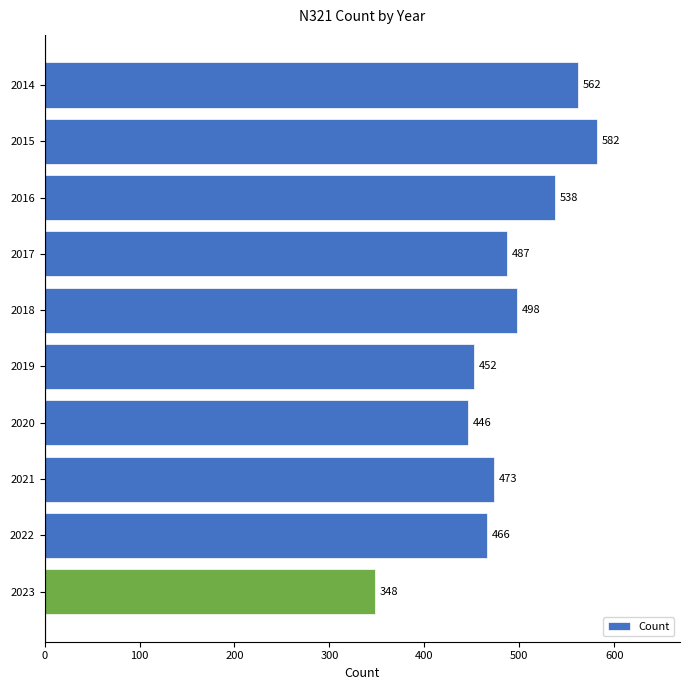

Rank the categories by value from lowest to highest.

2023, 2020, 2019, 2022, 2021, 2017, 2018, 2016, 2014, 2015